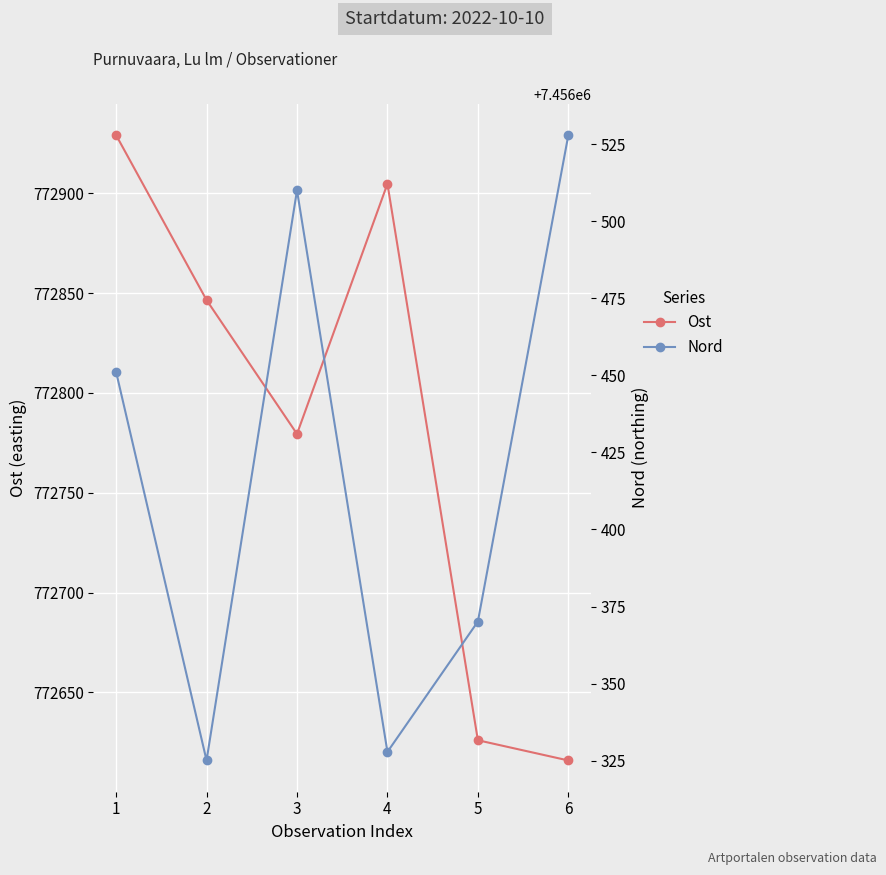

True or false: Nord has more than 0 interior local peaks.

True